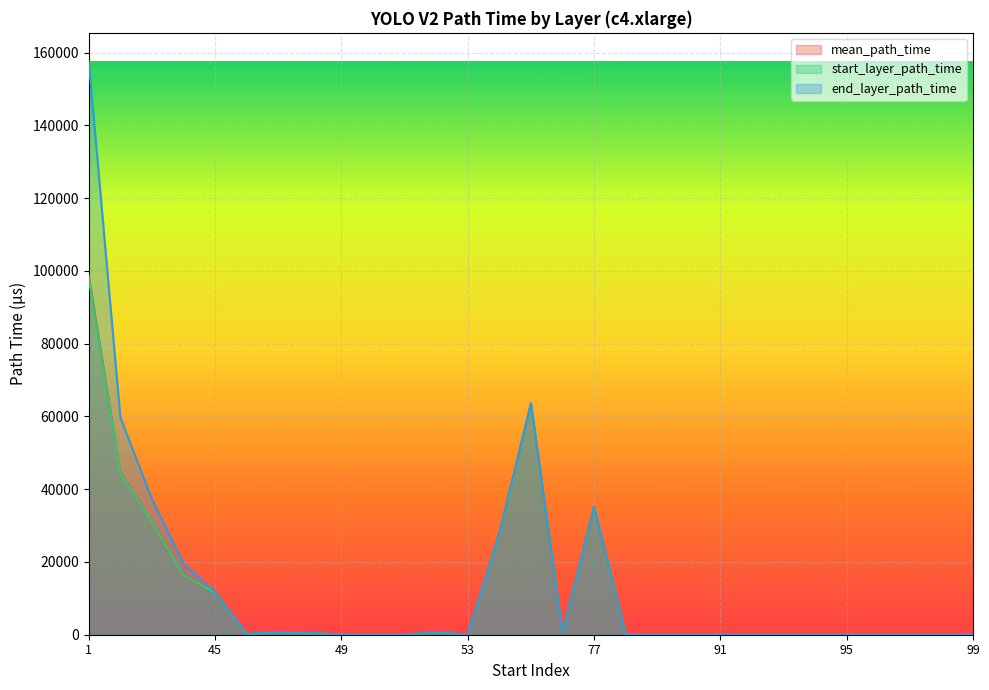

How many categories are shown in the chart?

29